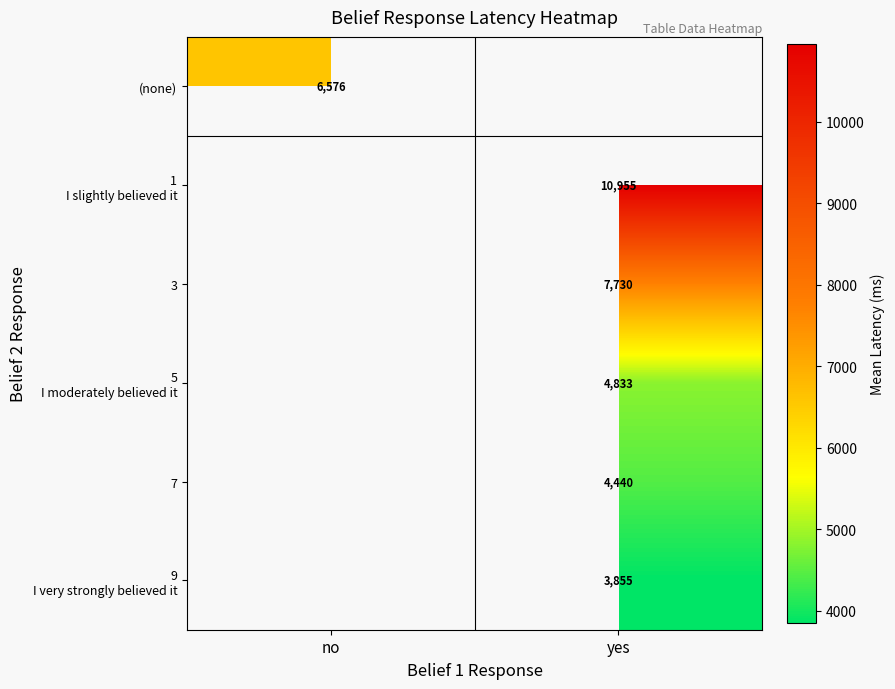

How many values in (none) are above zero?

1